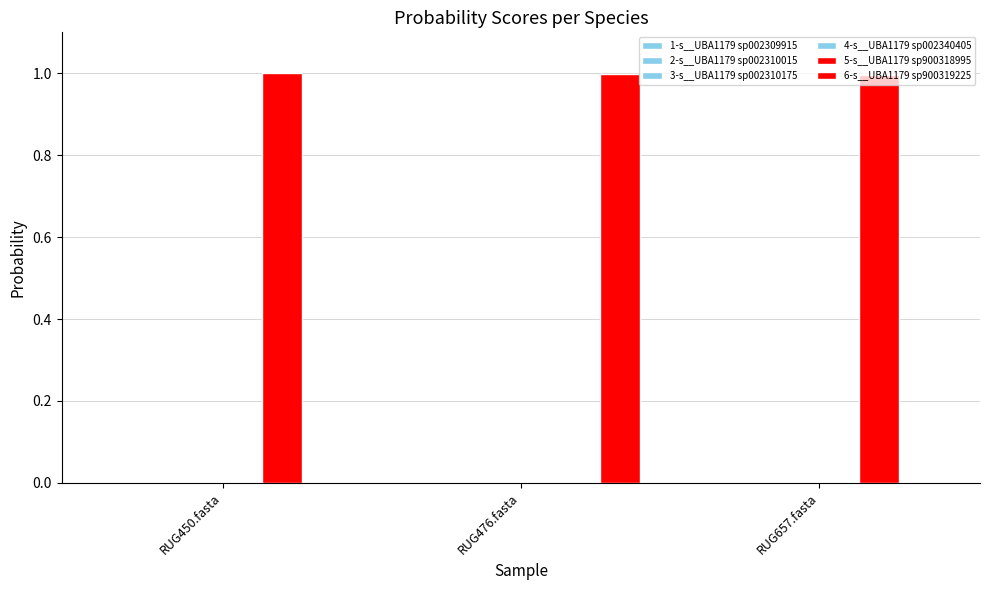

How many groups of bars are there?

3